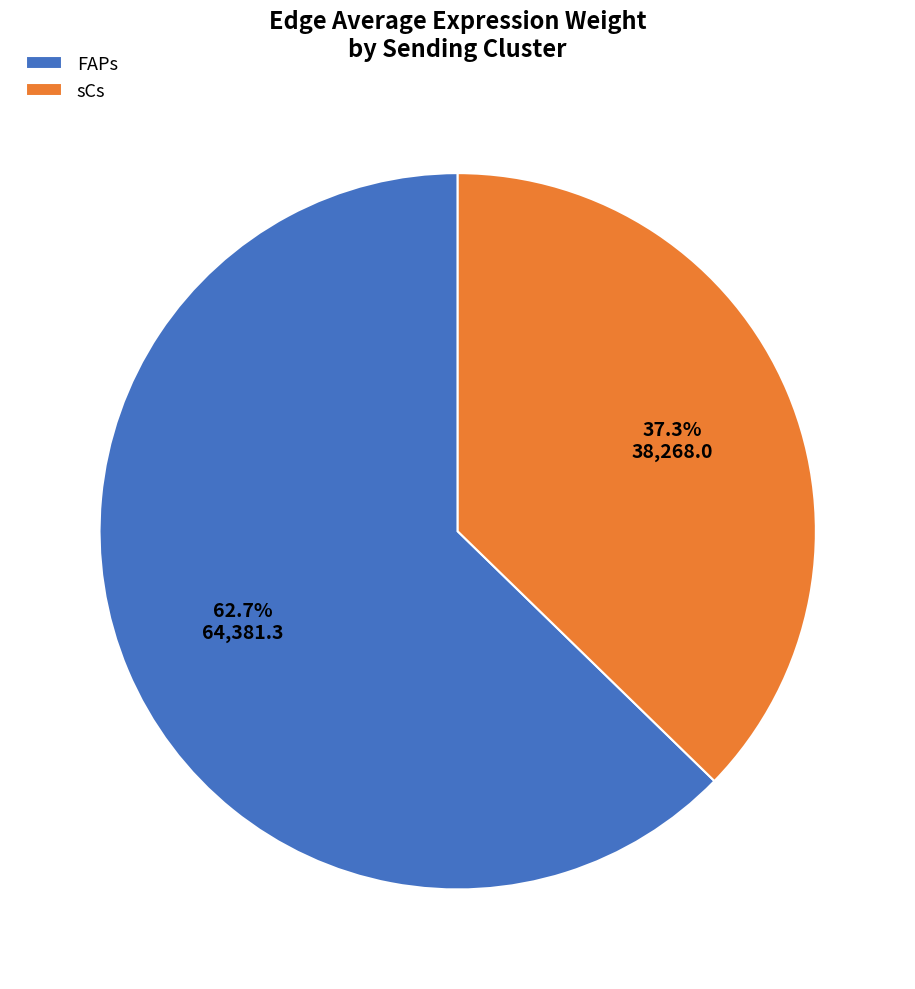

Count the number of slices in the pie.

2